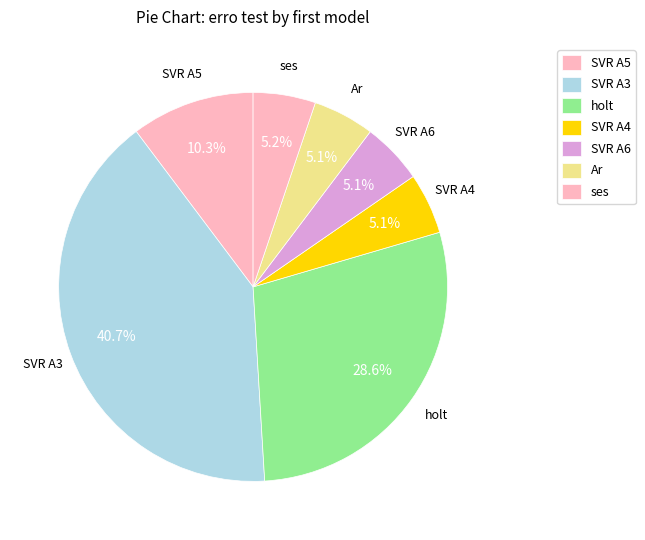

Is there any slice that represents more than half of the pie?

No